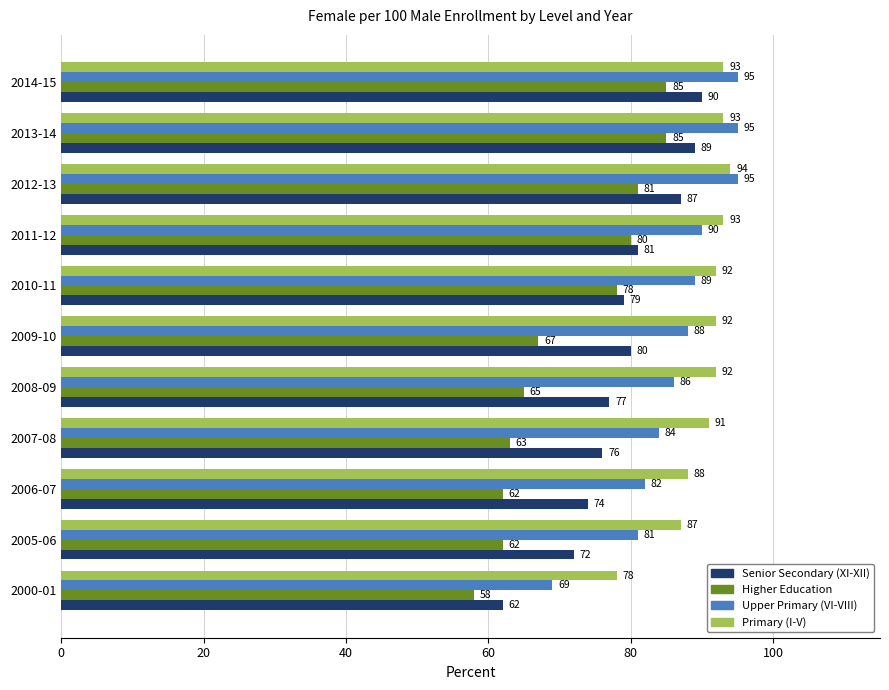

List the series in order of their peak value, highest first.

Upper Primary (VI-VIII), Primary (I-V), Senior Secondary (XI-XII), Higher Education